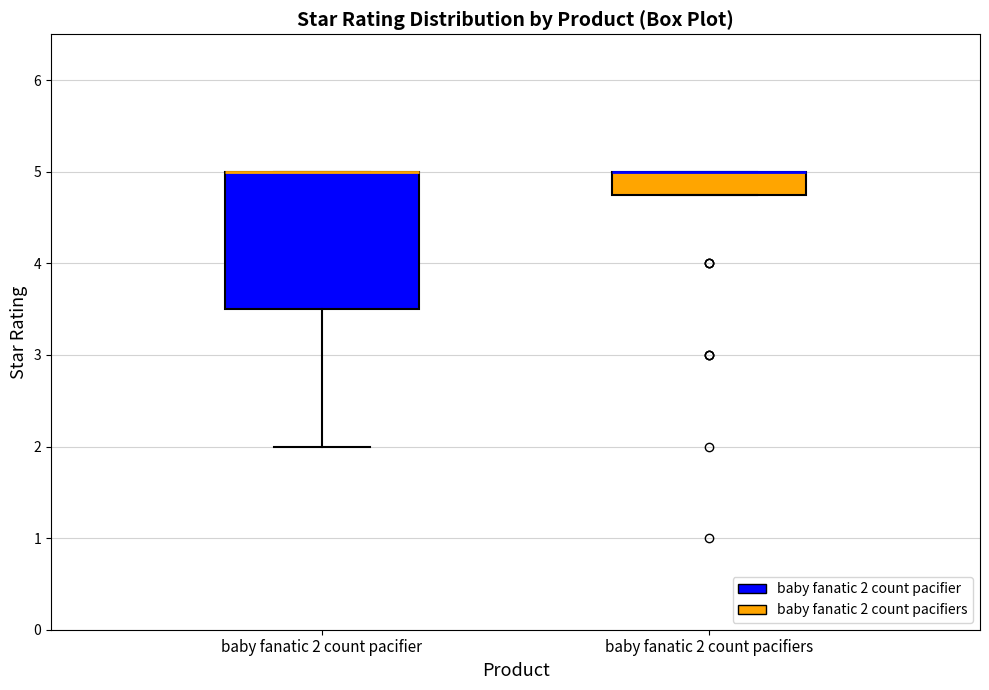

Where does the lower whisker of the box for baby fanatic 2 count pacifier end on the y-axis? The values are not printed on the chart, so give them approximately, as read against the axis.

2.0